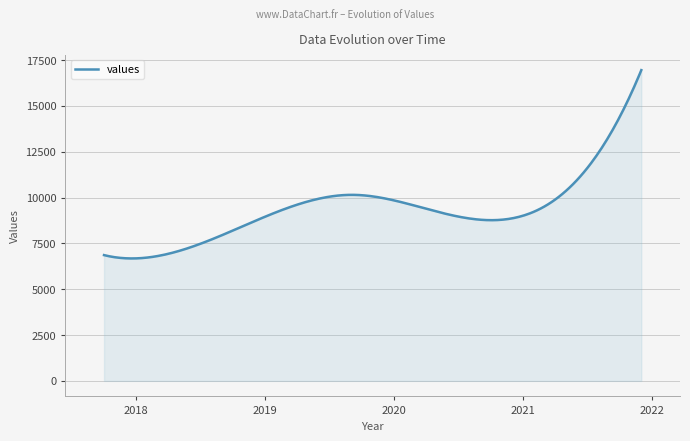

What is the minimum value shown in the chart?

6679.4